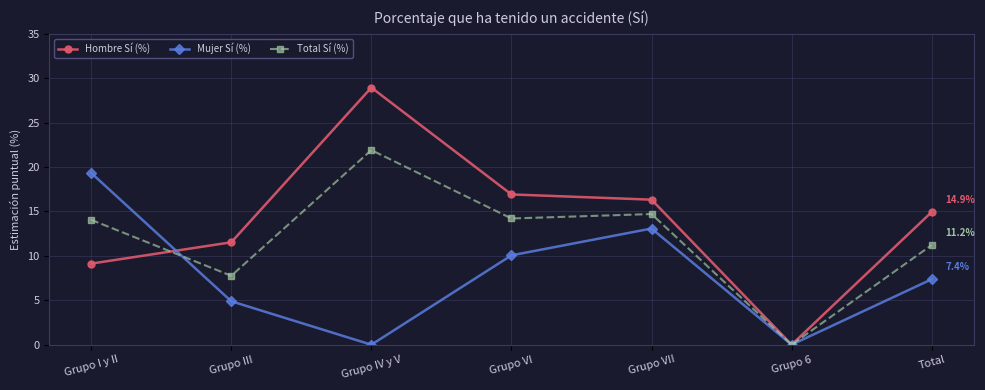

At which category does the chart reach its peak across all series?

Grupo IV y V